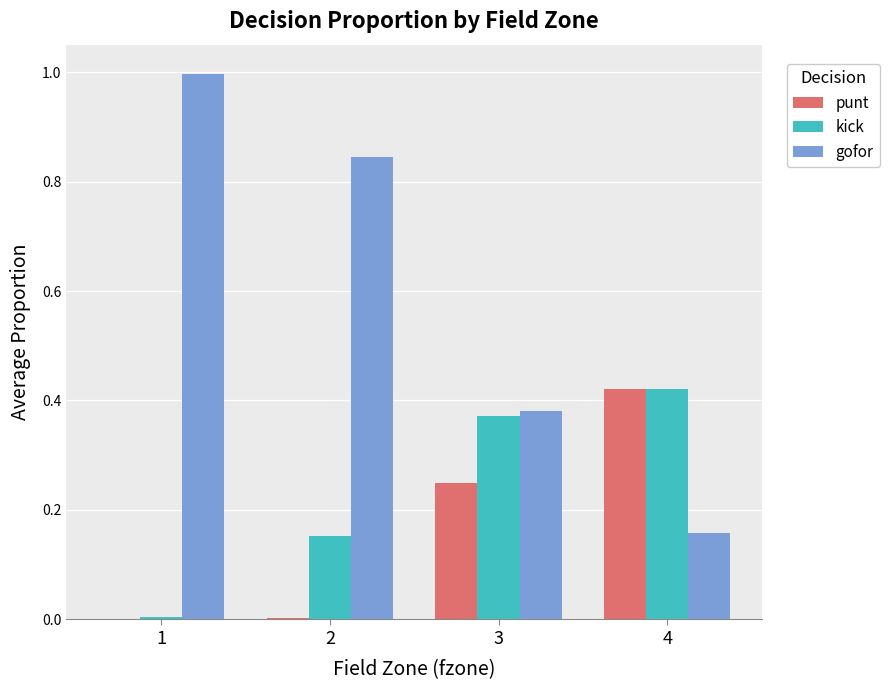

What is the sum of all punt values?

0.7